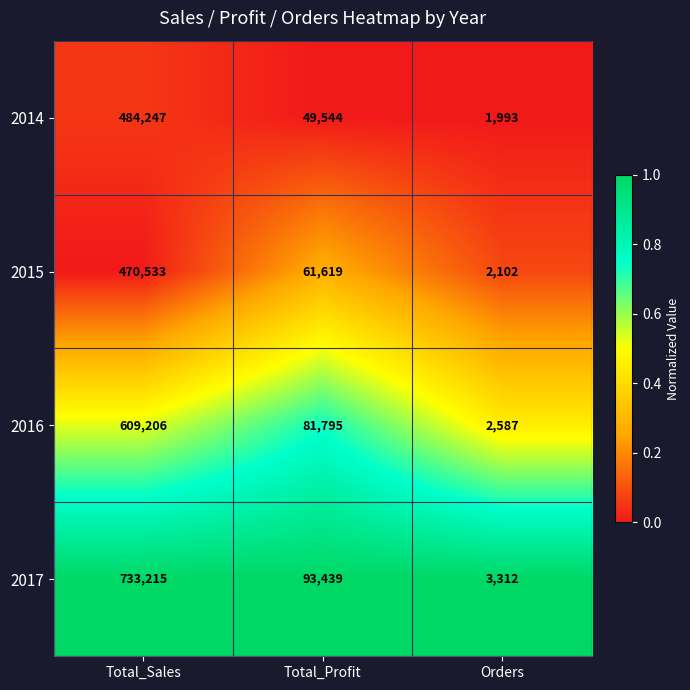

What is the greatest value displayed?

733215